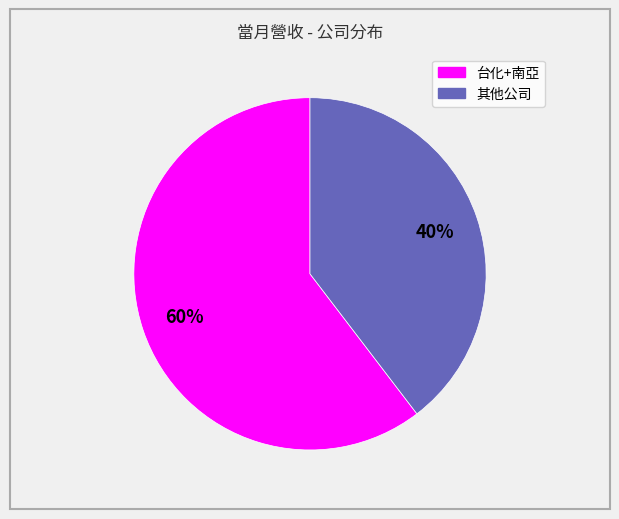

To the nearest percent, what is the average slice percentage?

50%